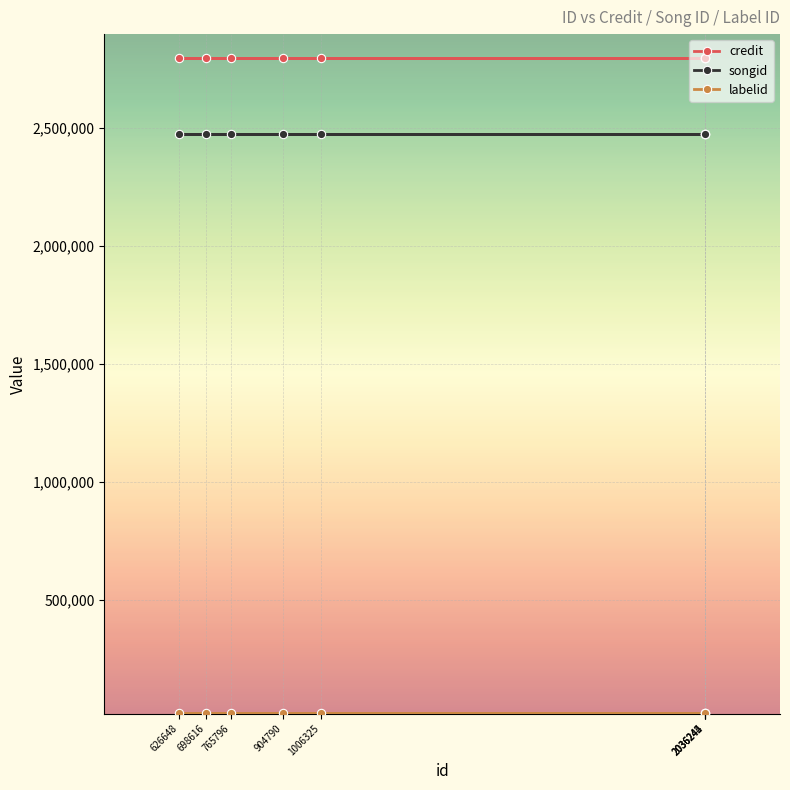

Where is labelid nearest to the value 19634?

904790